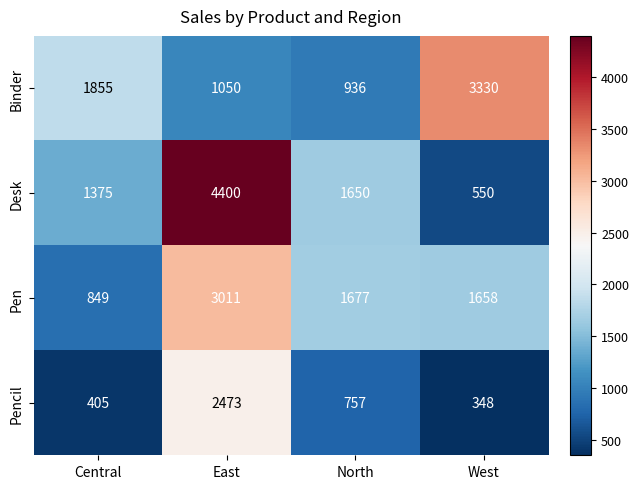

What is the difference between the maximum and minimum values in the Pen series?

2162